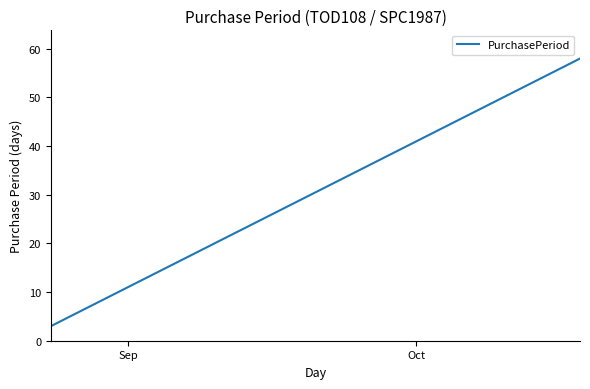

What is the minimum value shown in the chart?

3